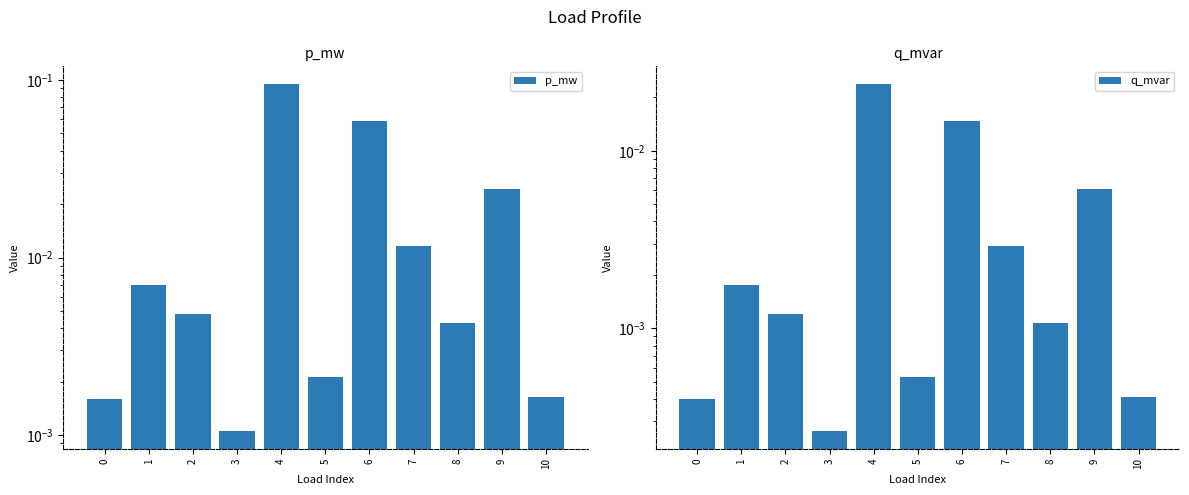

Which series has the largest range (max minus min)?

p_mw